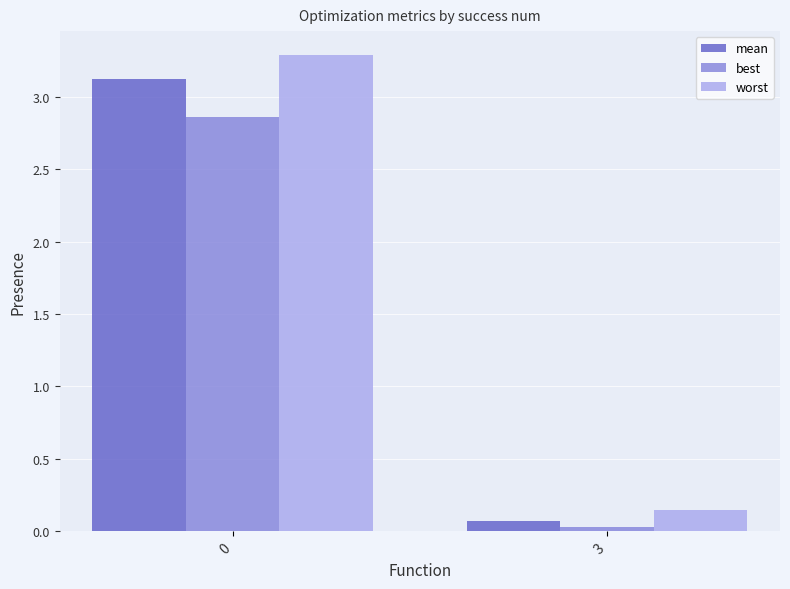

Rank the series by their average value, from lowest to highest.

best, mean, worst